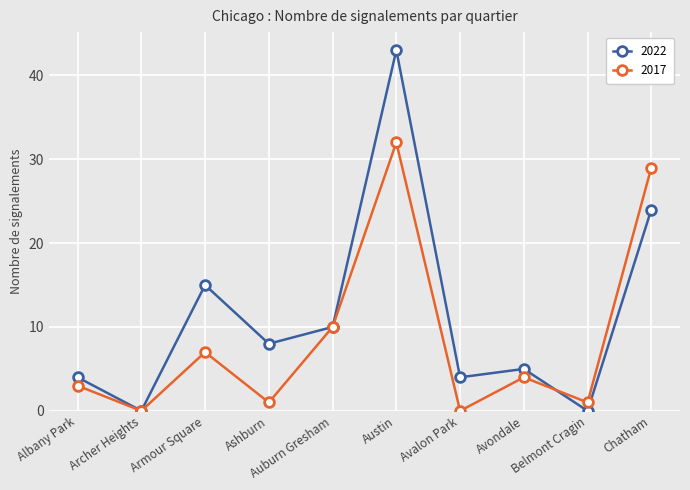

Is the value of 2017 at Armour Square greater than the value of 2022 at Auburn Gresham?

No